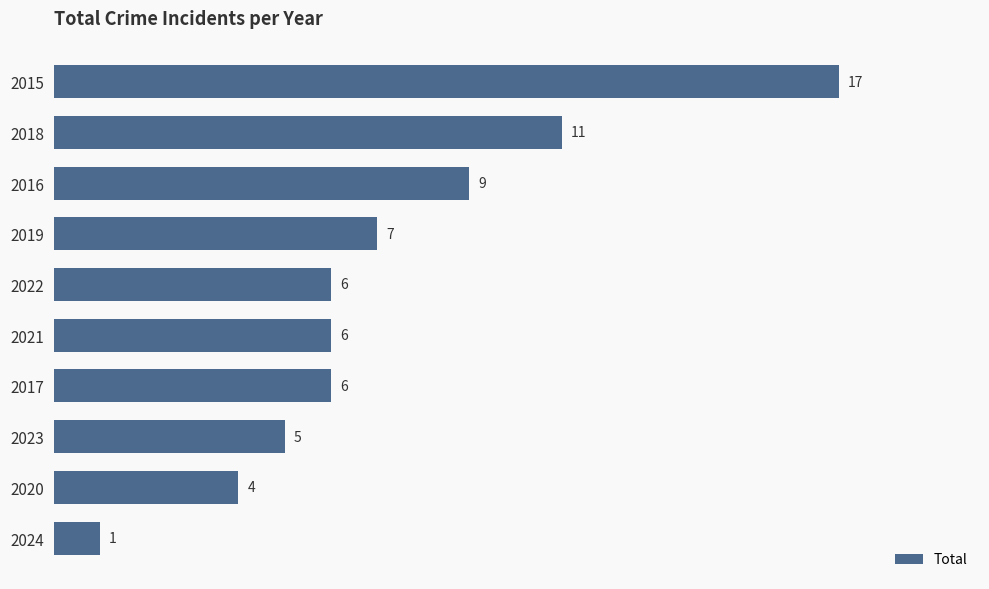

What is the greatest value displayed?

17